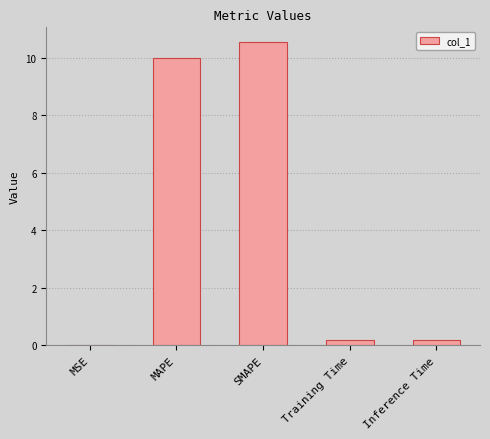

What is the maximum value shown in the chart?

10.5